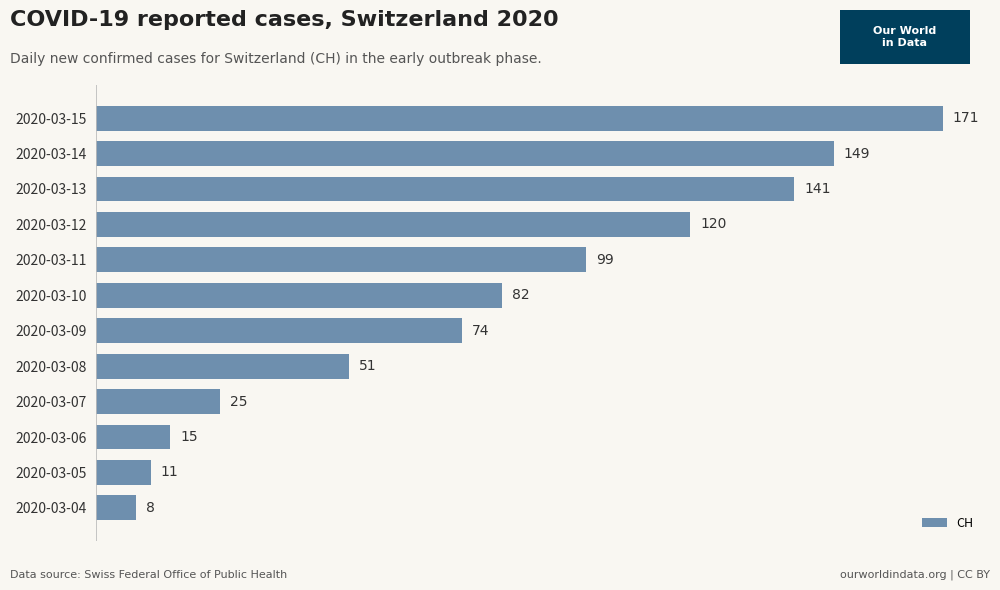

What is the ratio of the value at 2020-03-06 to the value at 2020-03-07?

0.6